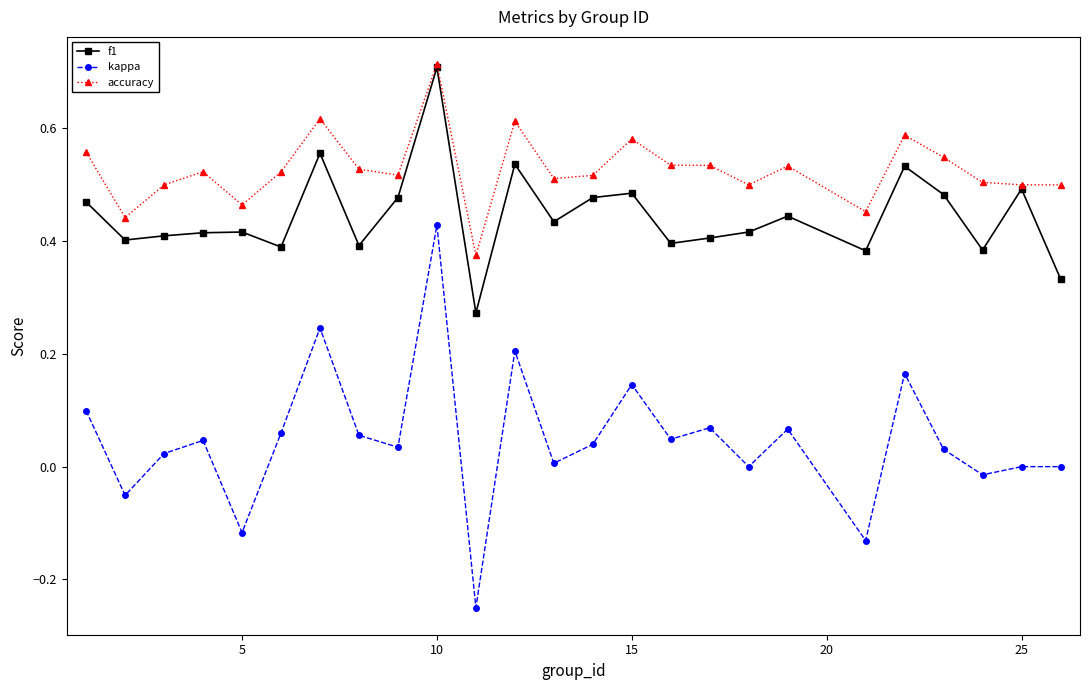

Count the number of data series in this chart.

3